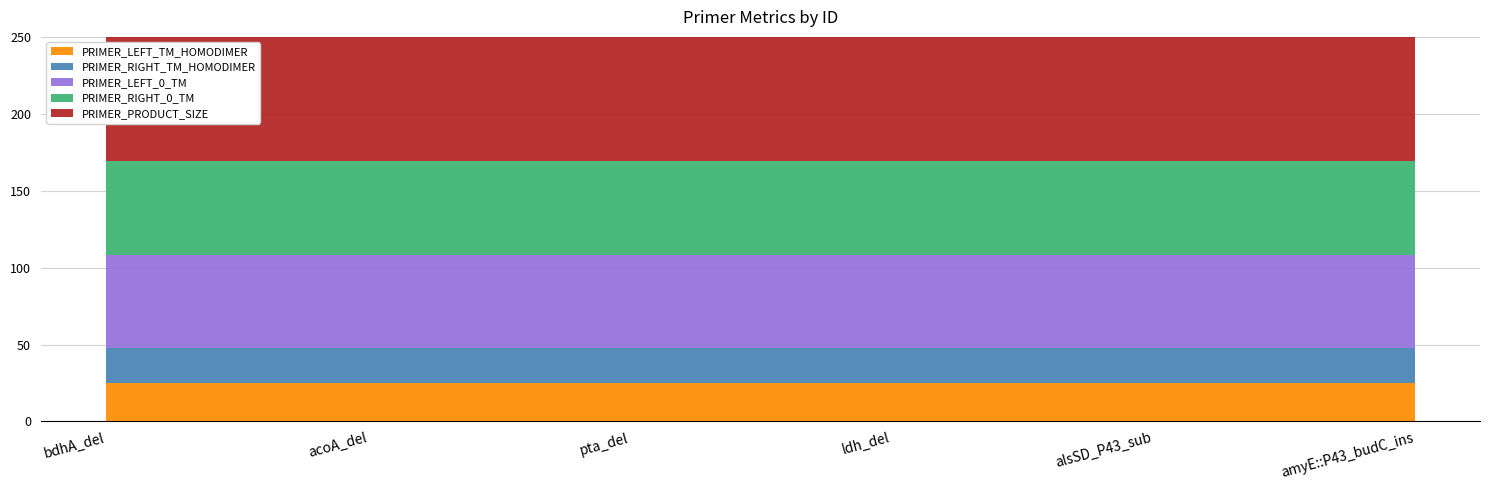

Reading left to right, extract all data points from this chart.

PRIMER_LEFT_TM_HOMODIMER: bdhA_del=25.1	acoA_del=25.1	pta_del=25.1	ldh_del=25.1	alsSD_P43_sub=25.1	amyE::P43_budC_ins=25.1
PRIMER_RIGHT_TM_HOMODIMER: bdhA_del=22.7	acoA_del=22.7	pta_del=22.7	ldh_del=22.7	alsSD_P43_sub=22.7	amyE::P43_budC_ins=22.7
PRIMER_LEFT_0_TM: bdhA_del=60.4	acoA_del=60.4	pta_del=60.4	ldh_del=60.4	alsSD_P43_sub=60.4	amyE::P43_budC_ins=60.4
PRIMER_RIGHT_0_TM: bdhA_del=60.8	acoA_del=60.8	pta_del=60.8	ldh_del=60.8	alsSD_P43_sub=60.8	amyE::P43_budC_ins=60.8
PRIMER_PRODUCT_SIZE: bdhA_del=2048.0	acoA_del=2048.0	pta_del=2048.0	ldh_del=2048.0	alsSD_P43_sub=2048.0	amyE::P43_budC_ins=2048.0